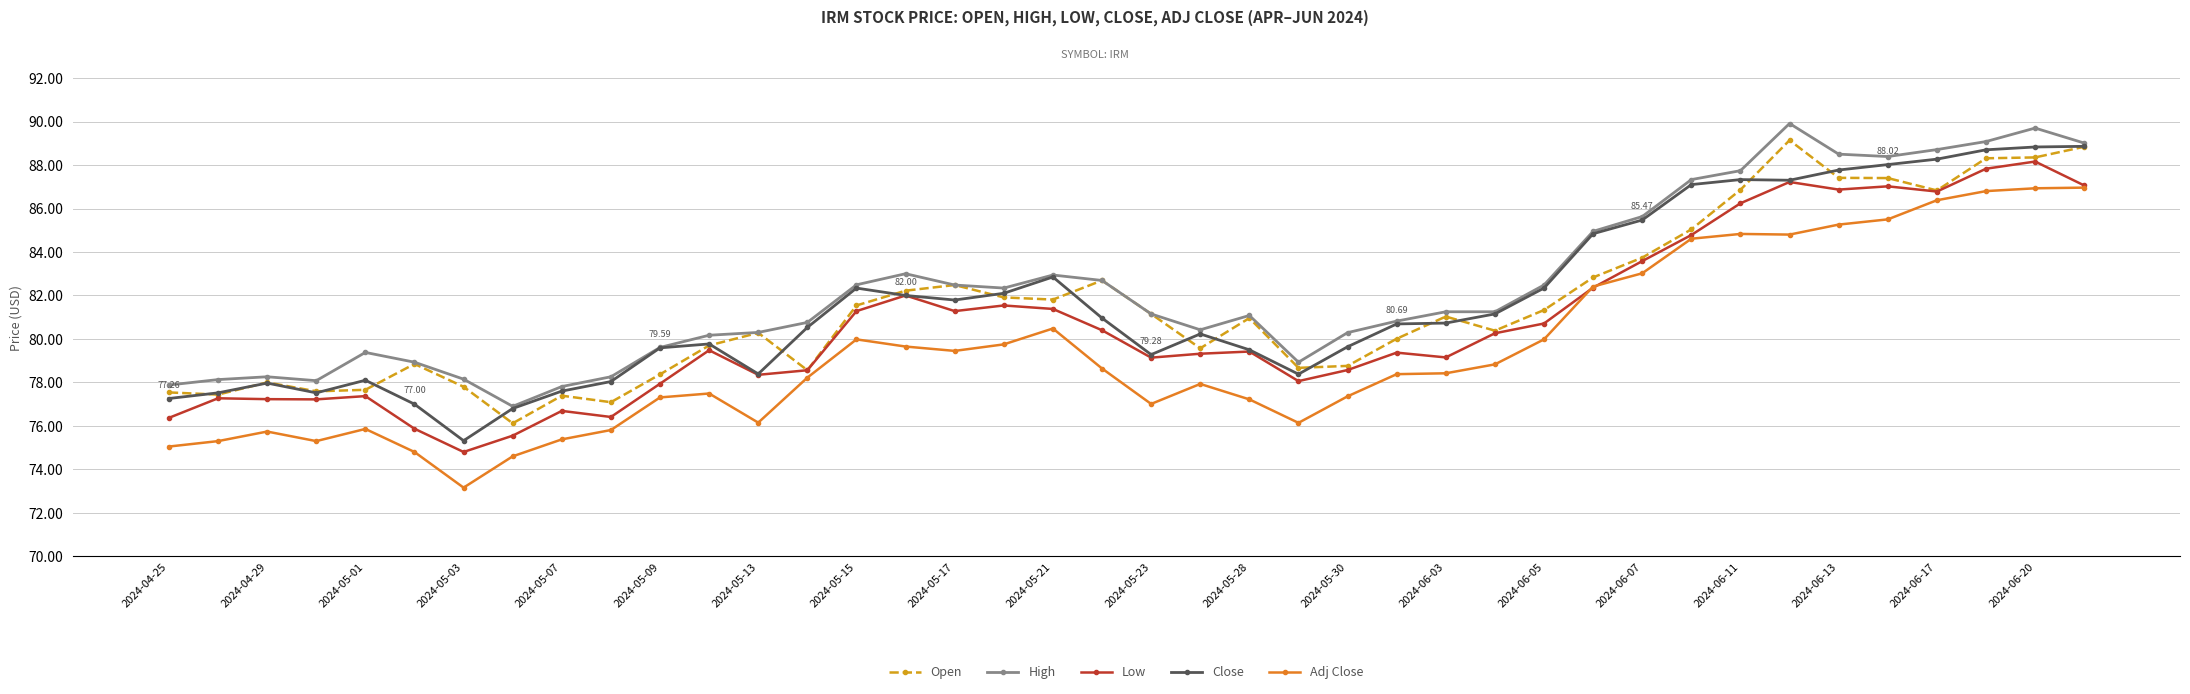

True or false: Low and High intersect in this chart.

False